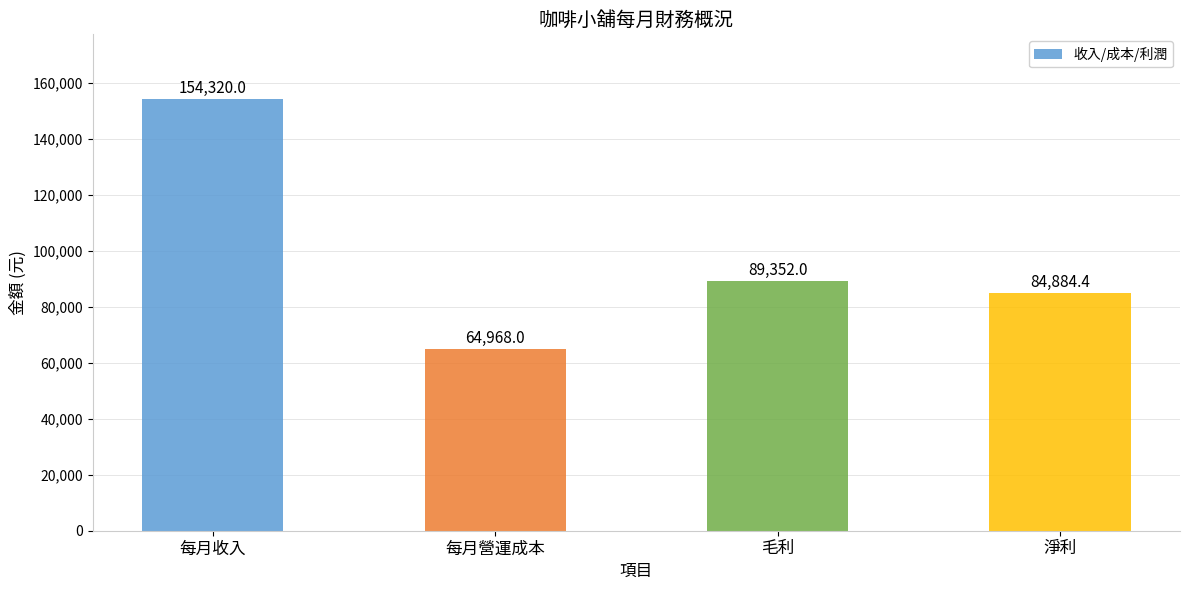

What is the change in value from 每月收入 to 每月營運成本?

-89352.0